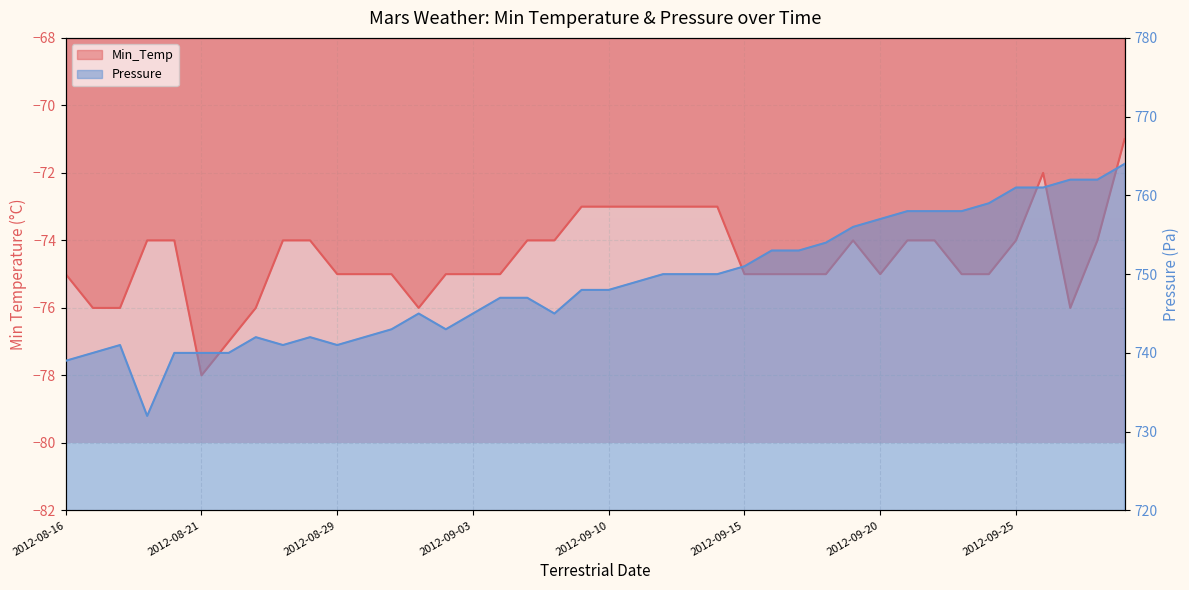

At which category is the sum across all series the highest?

2012-09-29